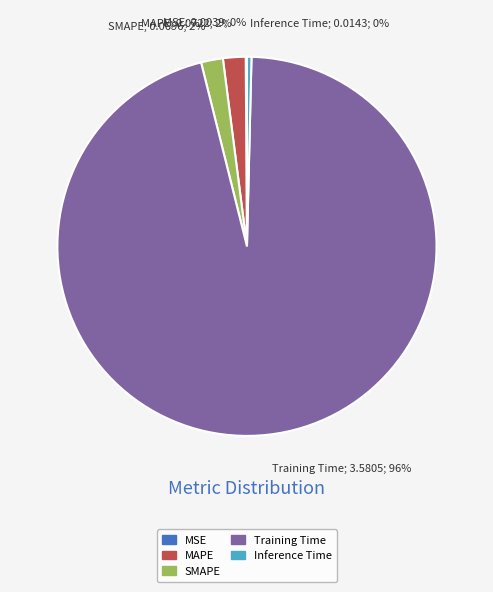

True or false: Inference Time accounts for 0% of the total.

True